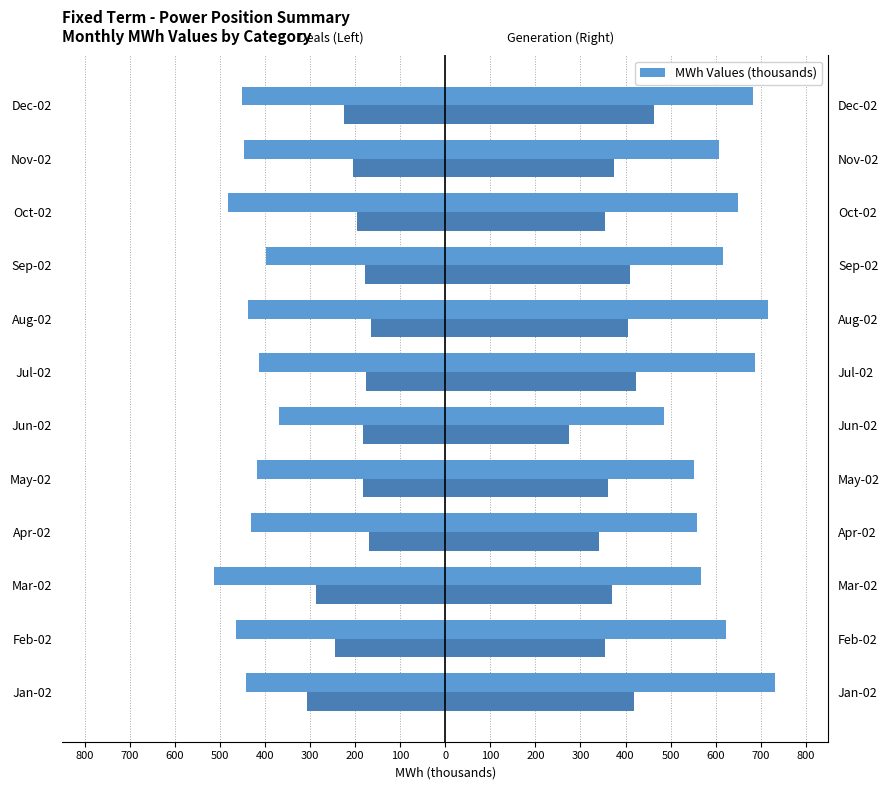

True or false: Off-Peak Deals has a value of -164.7 at 100.

True